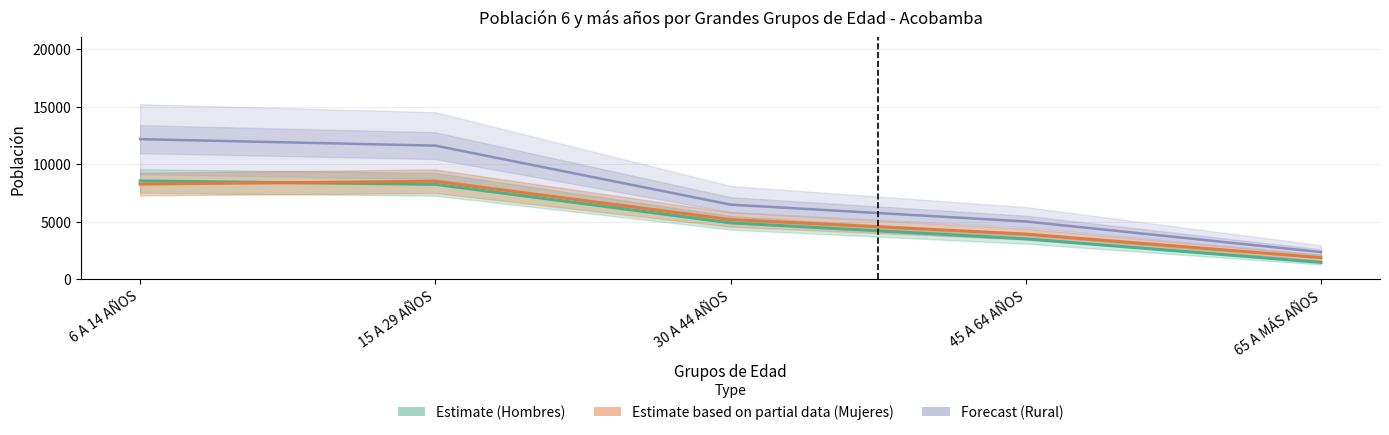

What is the total value across all series at 45 A 64 AÑOS?

12482